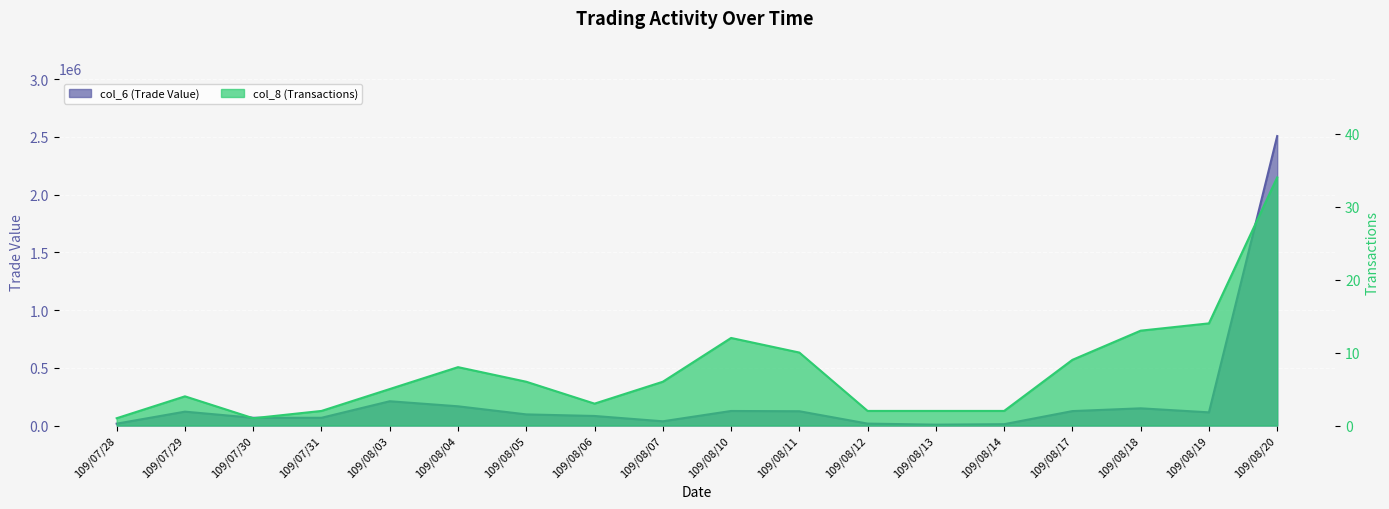

At how many categories does at least one series exceed 252397?

1